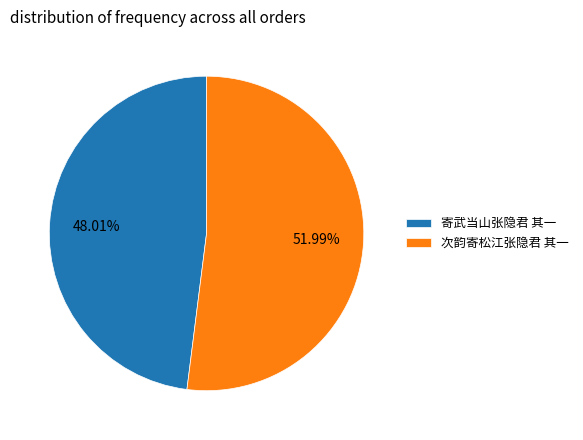

Which has a higher value, 次韵寄松江张隐君 其一 or 寄武当山张隐君 其一?

次韵寄松江张隐君 其一